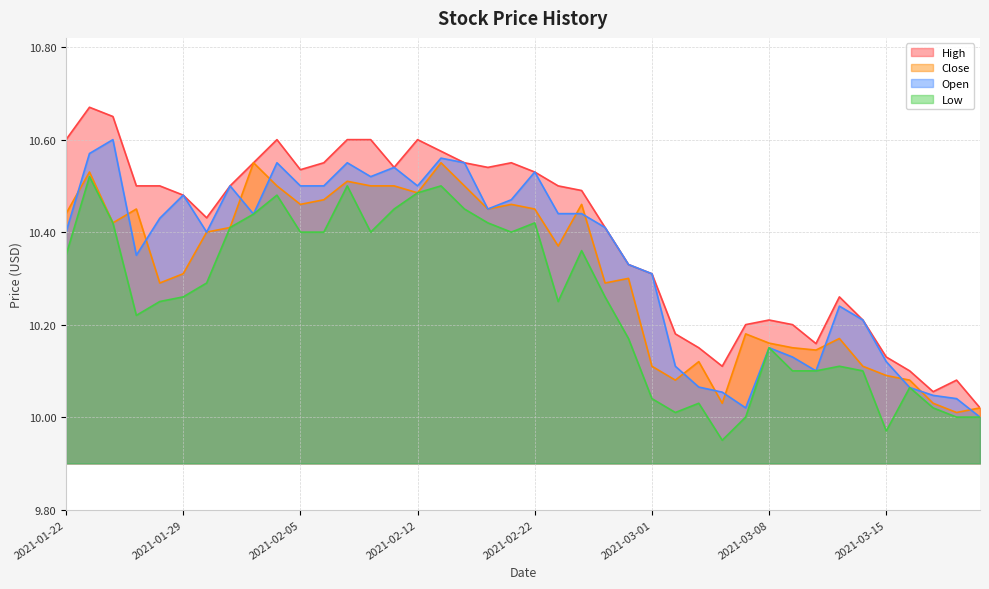

Rank the series by their average value, from highest to lowest.

High, Open, Close, Low